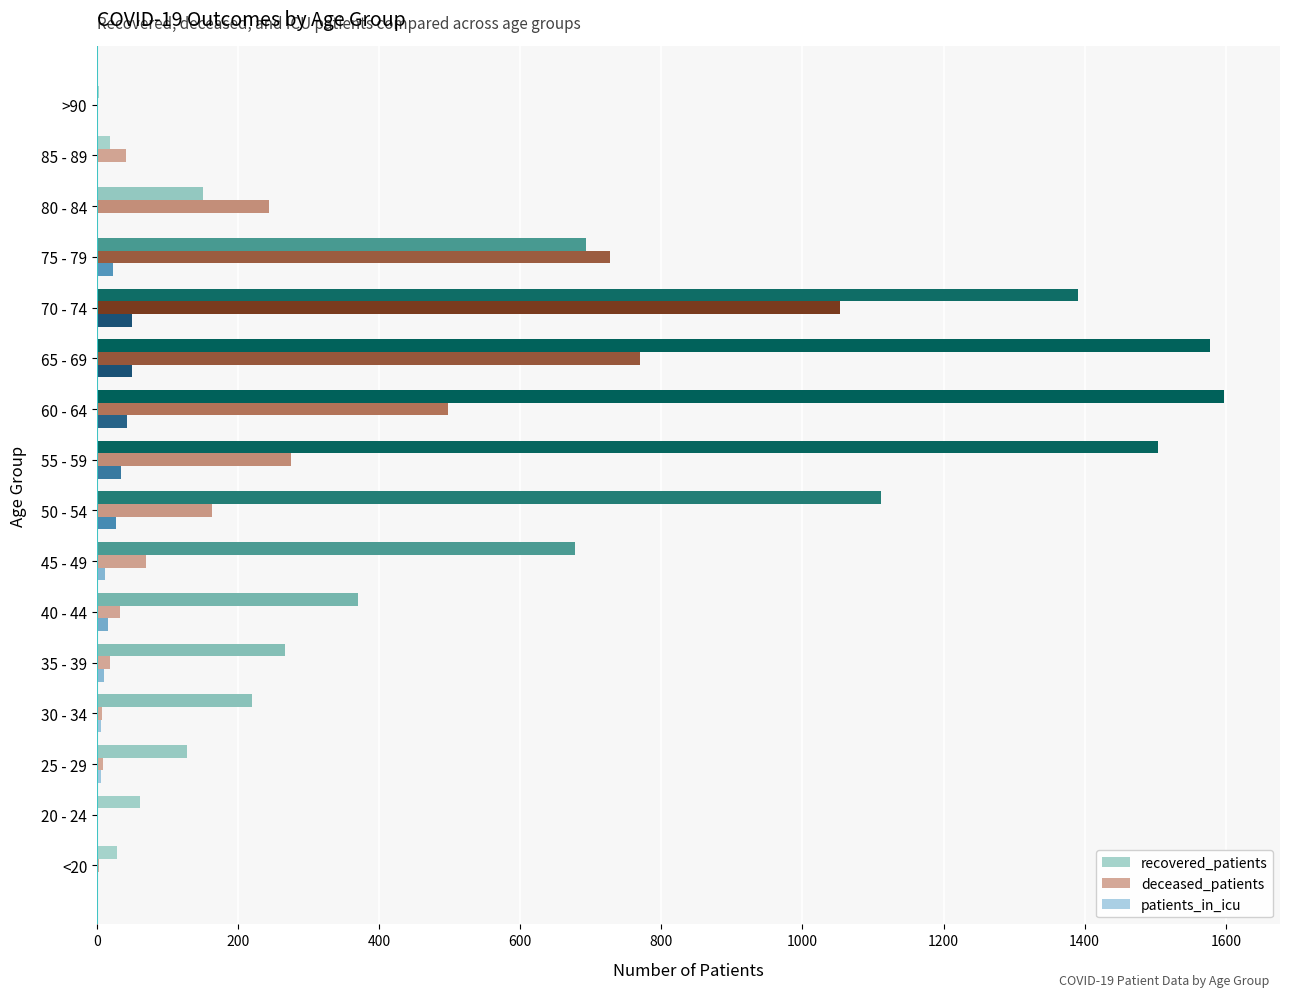

How many series are shown in this chart?

3